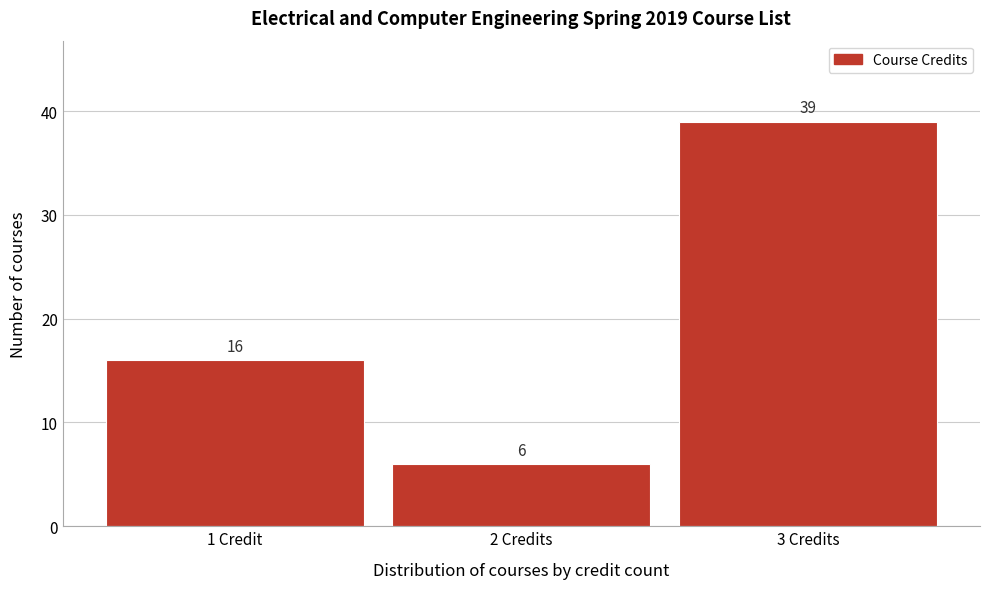

Reading left to right, list all the values displayed in this chart.

1 Credit=16	2 Credits=6	3 Credits=39